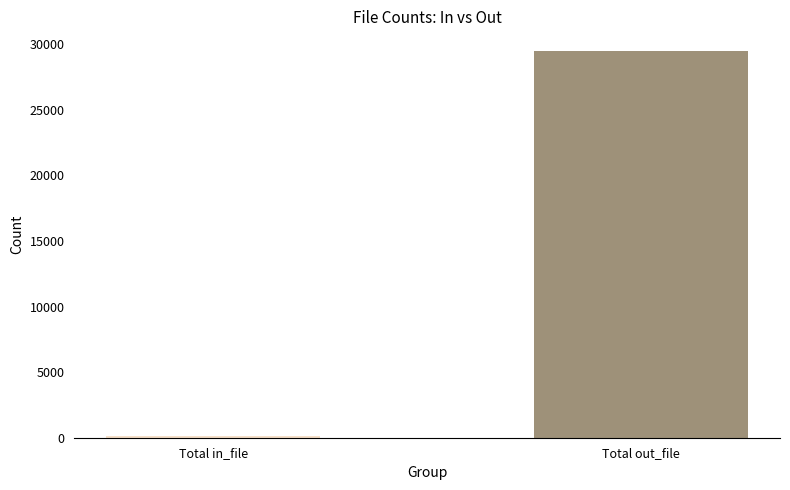

Are the bars horizontal?

No